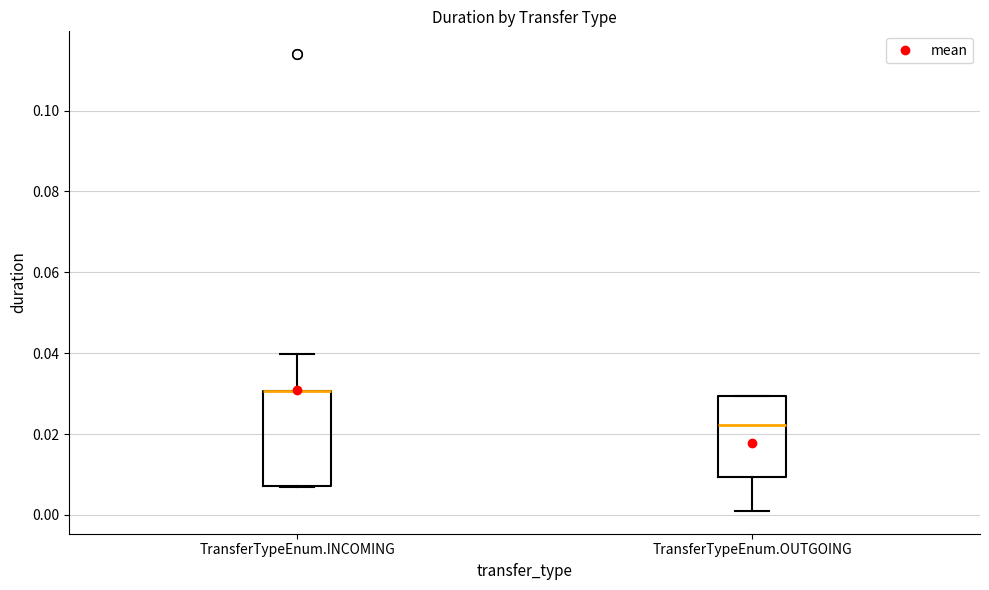

Where is the lower edge of the box for TransferTypeEnum.INCOMING on the y-axis? The values are not printed on the chart, so give them approximately, as read against the axis.

0.008